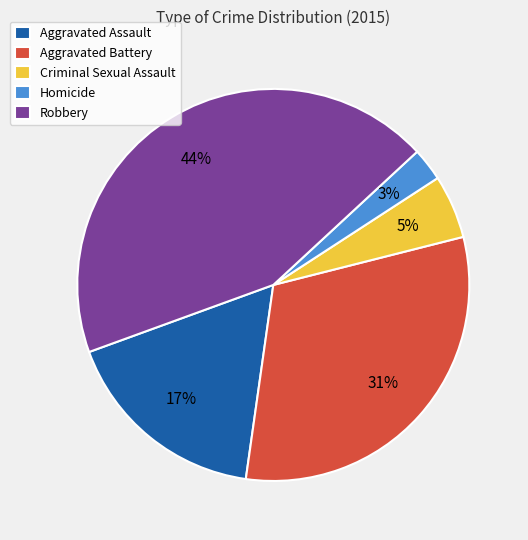

The Aggravated Battery slice represents 41% of the pie. True or false?

False